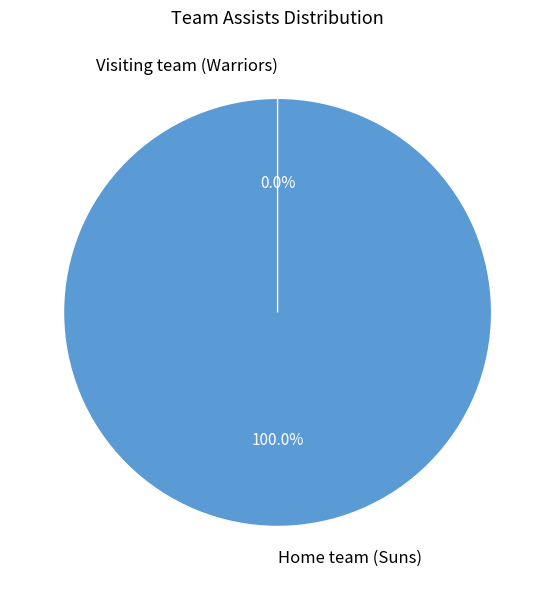

Count the number of slices in the pie.

2